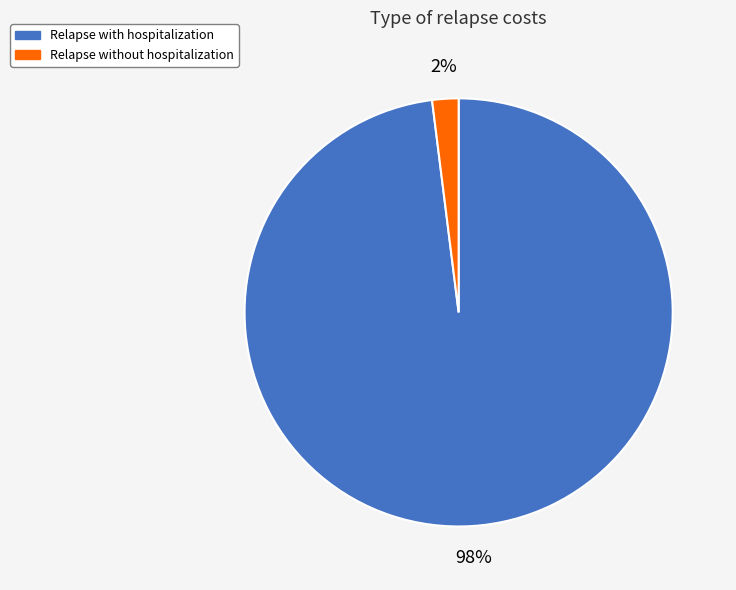

Which slice is the largest?

Relapse with hospitalization